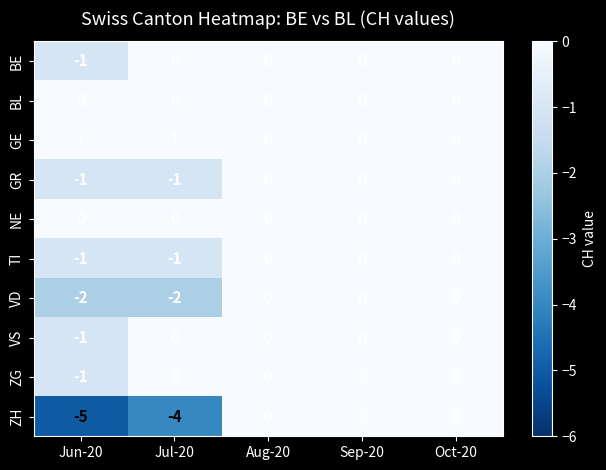

What is the difference between the highest and lowest values at Jul-20?

5